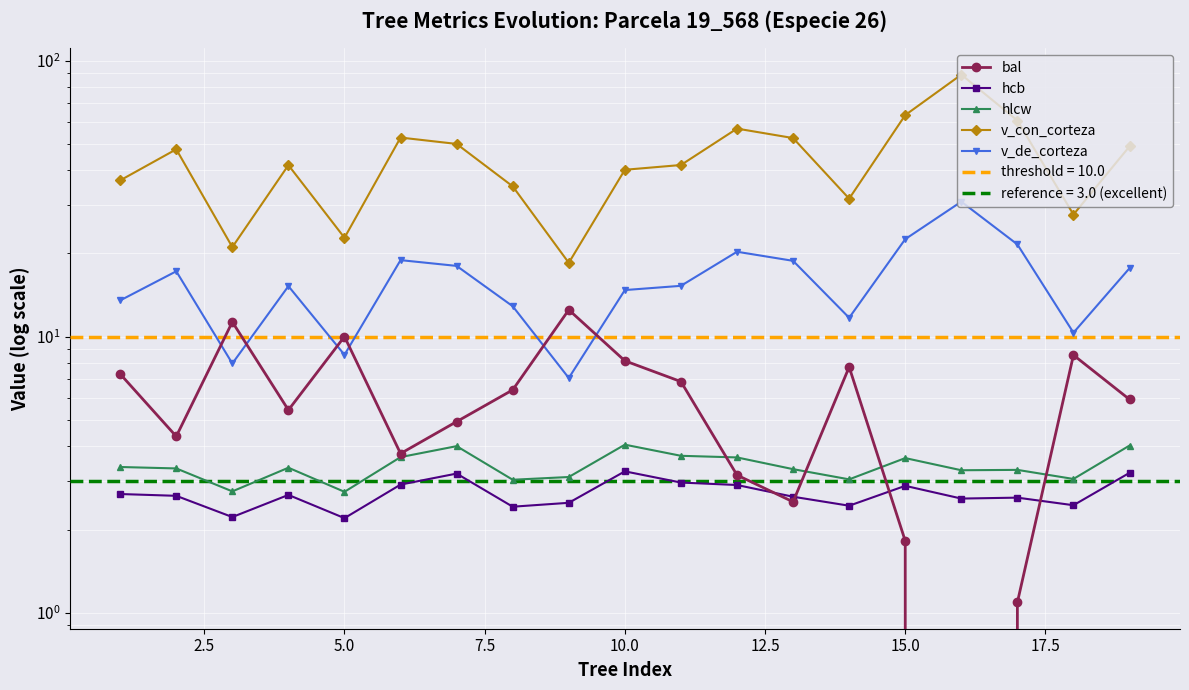

How many categories are shown in the chart?

19